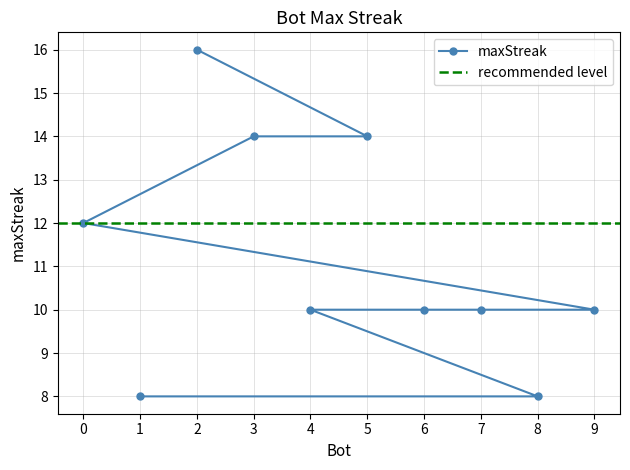

What is the average value?

11